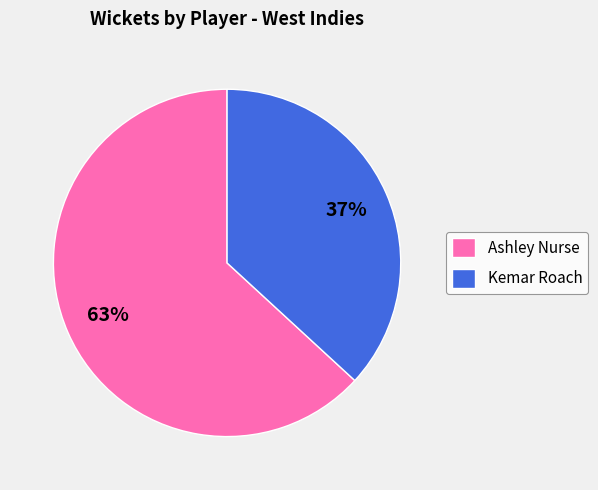

Is it true that Kemar Roach is 30% of the pie?

False